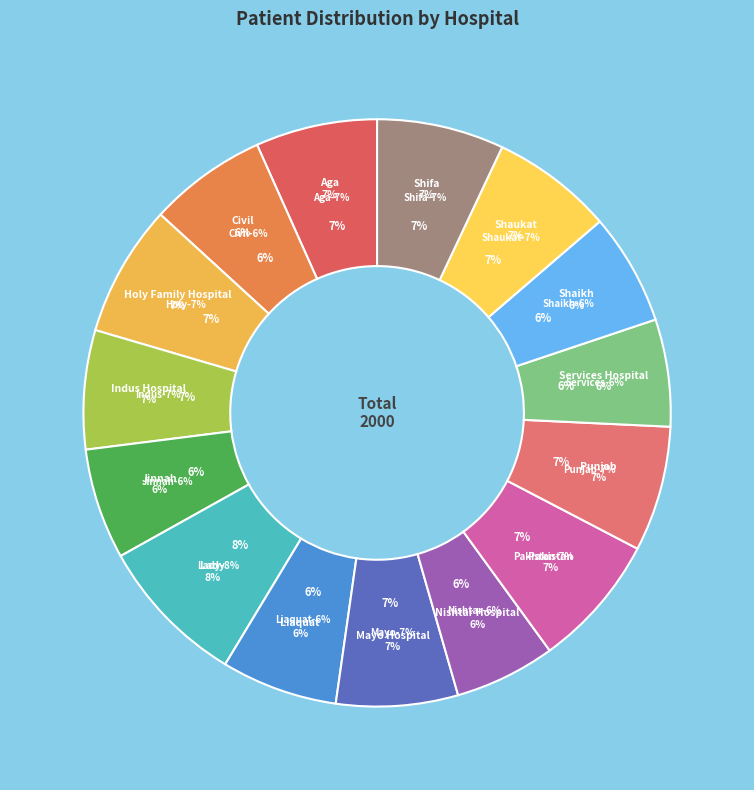

Rank the categories by value from highest to lowest.

Lady Reading Hospital, Pakistan Institute of Medical Sciences, Holy Family Hospital, Shifa International Hospital, Punjab Institute of Cardiology, Aga Khan University Hospital, Mayo Hospital, Shaukat Khanum Memorial Cancer Hospital, Indus Hospital, Civil Hospital Karachi, Liaquat National Hospital, Shaikh Zayed Hospital, Jinnah Postgraduate Medical Centre, Services Hospital, Nishtar Hospital